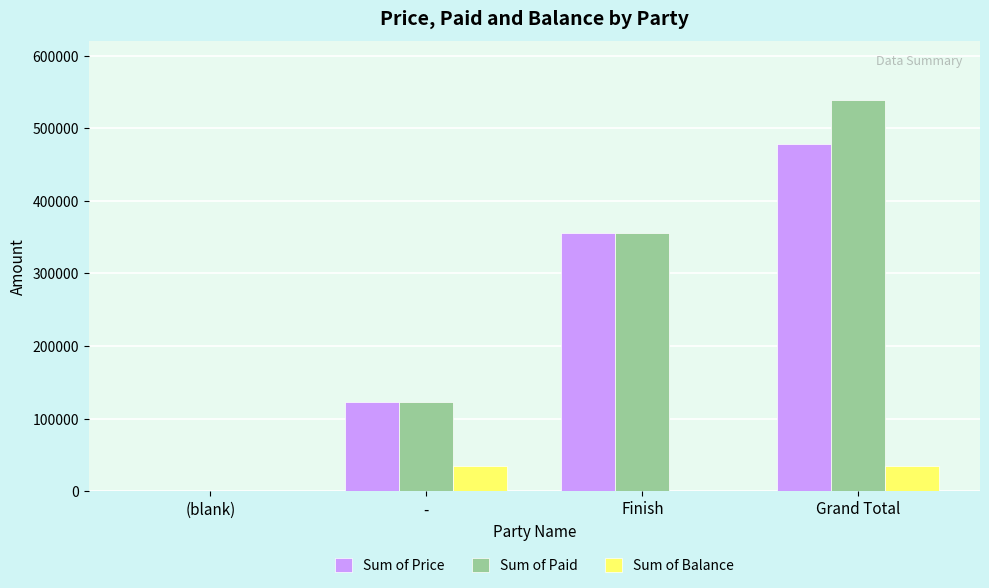

What are all the series names shown in the legend?

Sum of Price, Sum of Paid, Sum of Balance